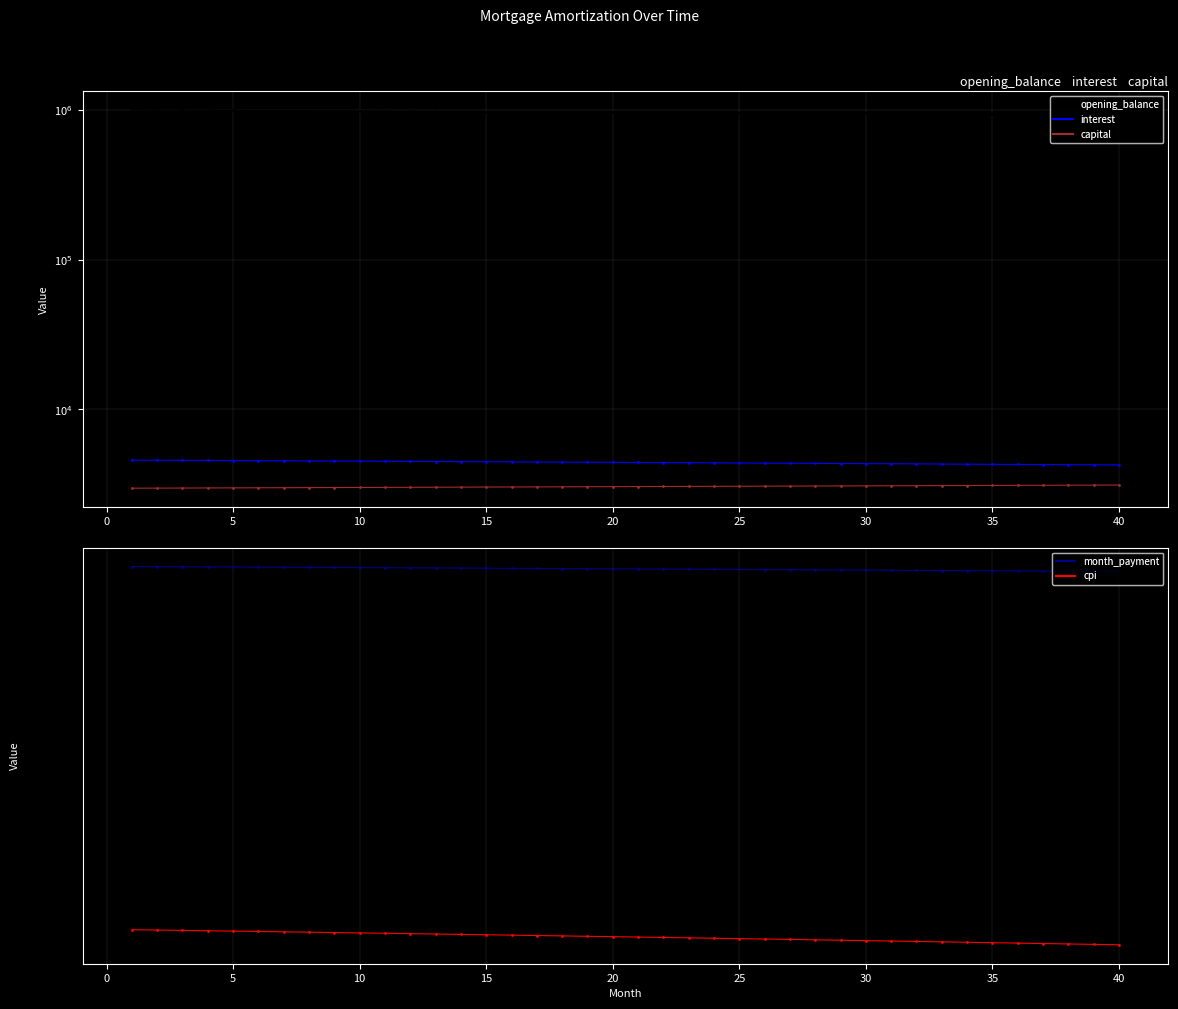

Reading left to right, list all the values displayed in this chart.

opening_balance: 1001250.0	999517.9	997780.0	996036.1	994286.3	992530.6	990768.9	989001.3	987227.7	985448.1	983662.6	981871.0	980073.4	978269.8	976460.2	974644.5	972822.7	970994.9	969160.9	967320.9	965474.7	963622.5	961764.1	959899.5	958028.8	956151.8	954268.7	952379.5	950483.9	948582.2	946674.2	944760.0	942839.5	940912.7	938979.7	937040.3	935094.6	933142.6	931184.2	929219.5
interest: 4589.1	4581.1	4573.2	4565.2	4557.1	4549.1	4541.0	4532.9	4524.8	4516.6	4508.5	4500.2	4492.0	4483.7	4475.4	4467.1	4458.8	4450.4	4442.0	4433.6	4425.1	4416.6	4408.1	4399.5	4391.0	4382.4	4373.7	4365.1	4356.4	4347.7	4338.9	4330.1	4321.3	4312.5	4303.7	4294.8	4285.9	4276.9	4267.9	4258.9
capital: 2979.9	2983.6	2987.4	2991.1	2994.8	2998.6	3002.3	3006.1	3009.8	3013.6	3017.4	3021.1	3024.9	3028.7	3032.5	3036.3	3040.1	3043.9	3047.7	3051.5	3055.3	3059.1	3062.9	3066.8	3070.6	3074.4	3078.3	3082.1	3086.0	3089.8	3093.7	3097.6	3101.4	3105.3	3109.2	3113.1	3117.0	3120.9	3124.8	3128.7
month_payment: 7569.0	7564.8	7560.5	7556.3	7552.0	7547.7	7543.4	7539.0	7534.6	7530.2	7525.8	7521.4	7516.9	7512.4	7507.9	7503.4	7498.8	7494.3	7489.7	7485.0	7480.4	7475.7	7471.0	7466.3	7461.6	7456.8	7452.0	7447.2	7442.4	7437.5	7432.6	7427.7	7422.8	7417.8	7412.9	7407.9	7402.8	7397.8	7392.7	7387.6
cpi: 1247.8	1245.7	1243.5	1241.3	1239.1	1236.9	1234.7	1232.5	1230.3	1228.0	1225.8	1223.6	1221.3	1219.1	1216.8	1214.5	1212.2	1209.9	1207.6	1205.3	1203.0	1200.7	1198.4	1196.0	1193.7	1191.3	1189.0	1186.6	1184.2	1181.9	1179.5	1177.1	1174.7	1172.3	1169.8	1167.4	1165.0	1162.5	1160.1	1157.6